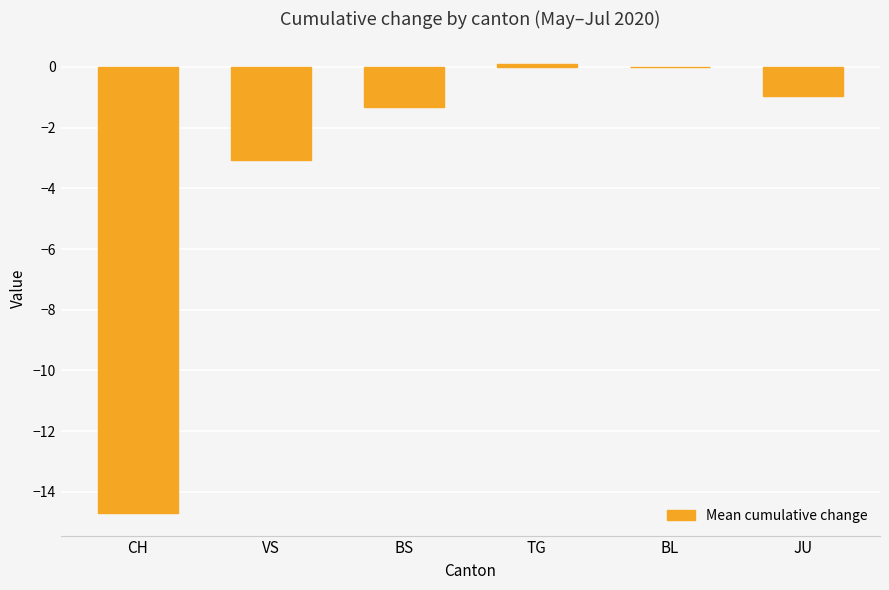

What is the sum of the values at VS and BL?

-3.1